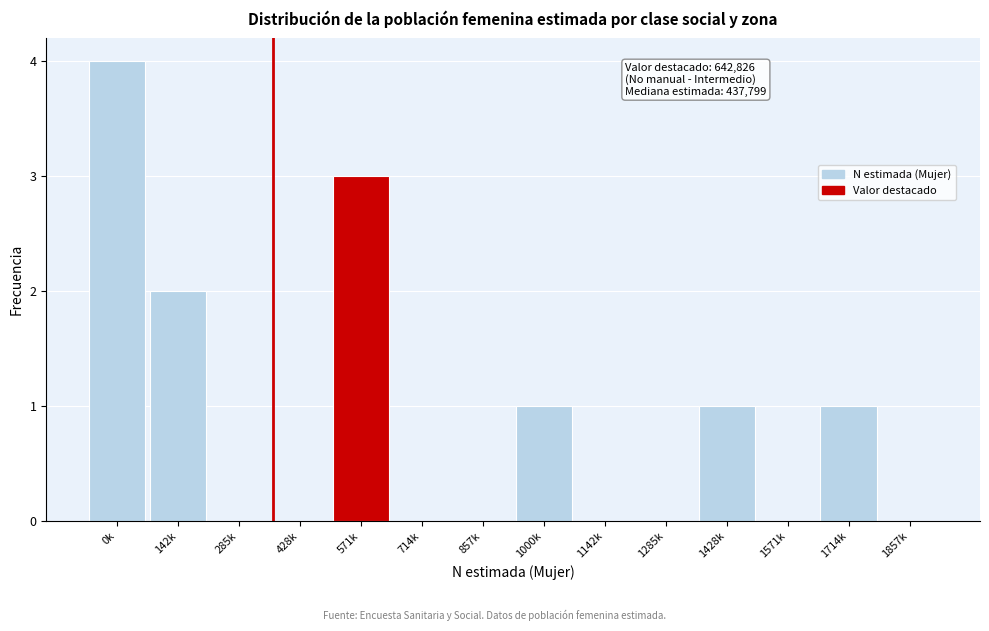

At which category does the chart reach its peak across all series?

0k